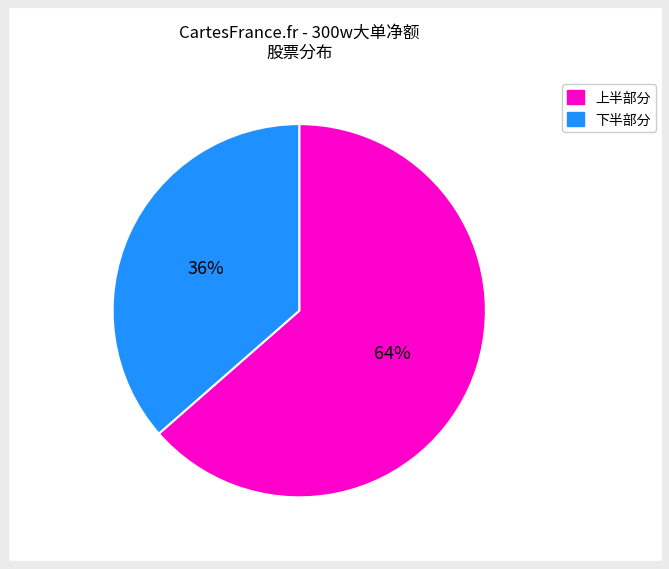

To the nearest percent, what is the average slice percentage?

50%